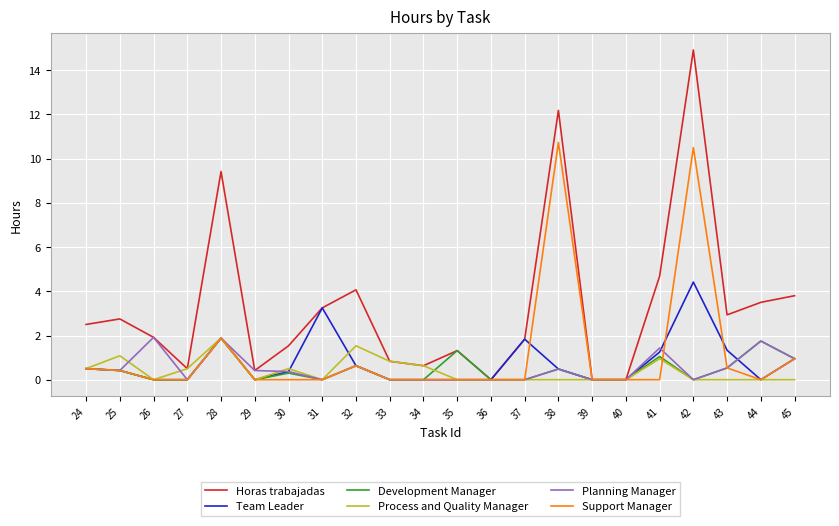

At which label is Support Manager closest to 5?

28